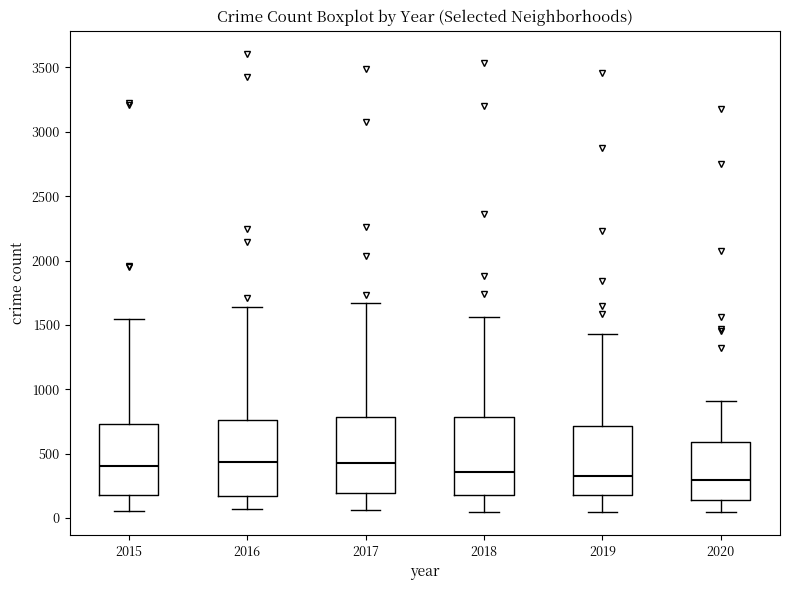

Where is the lower edge of the box at x = 2016 on the y-axis? The values are not printed on the chart, so give them approximately, as read against the axis.

150